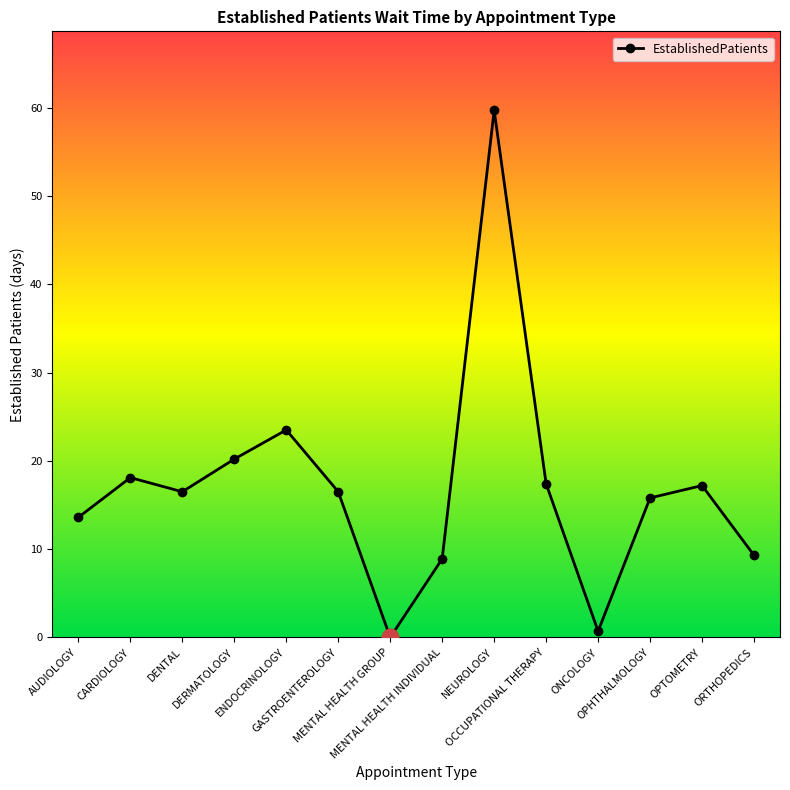

What is the label of the 9th point from the right?

GASTROENTEROLOGY